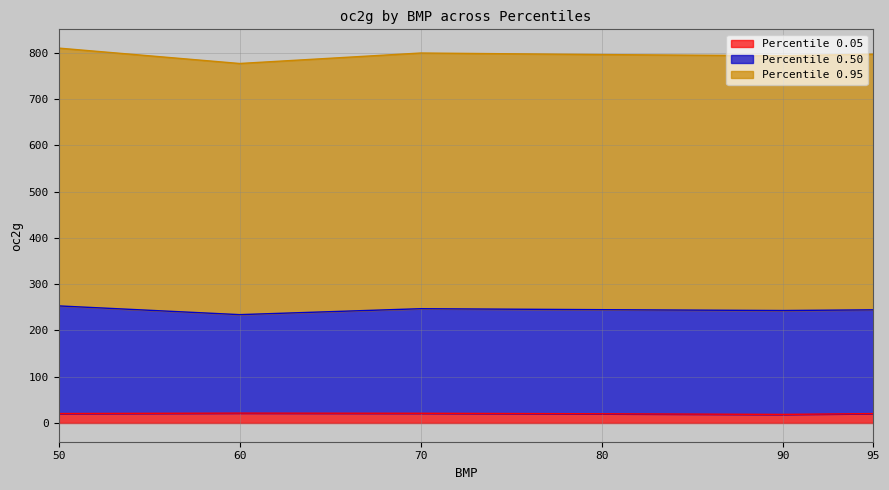

What is the minimum value shown in the chart?

18.5